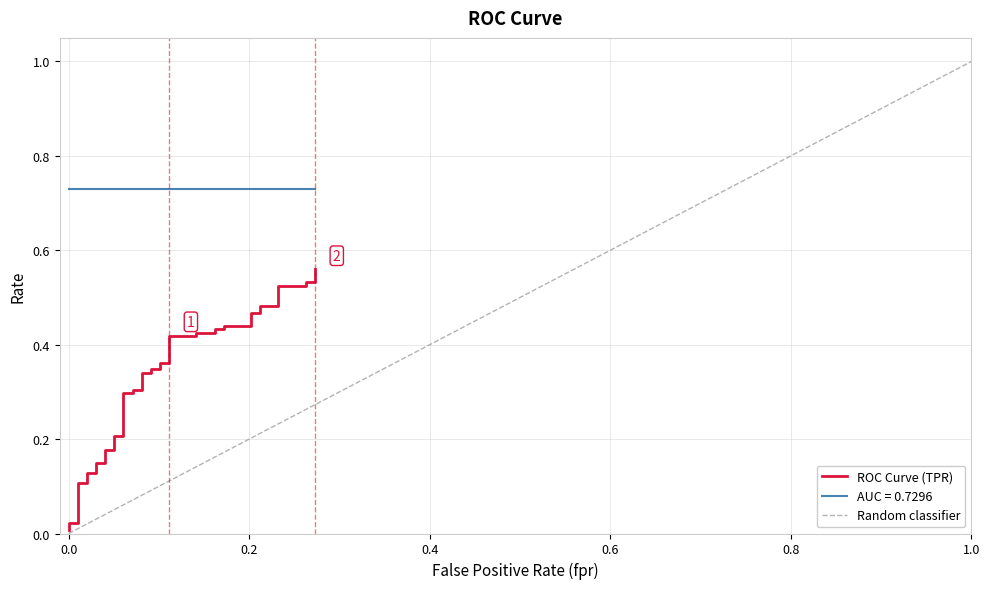

True or false: there are more than 1 points higher than both neighbors.

False